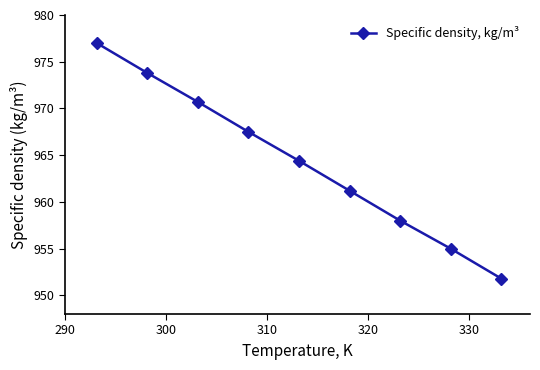

What is the difference between the second highest and second lowest values?

18.8